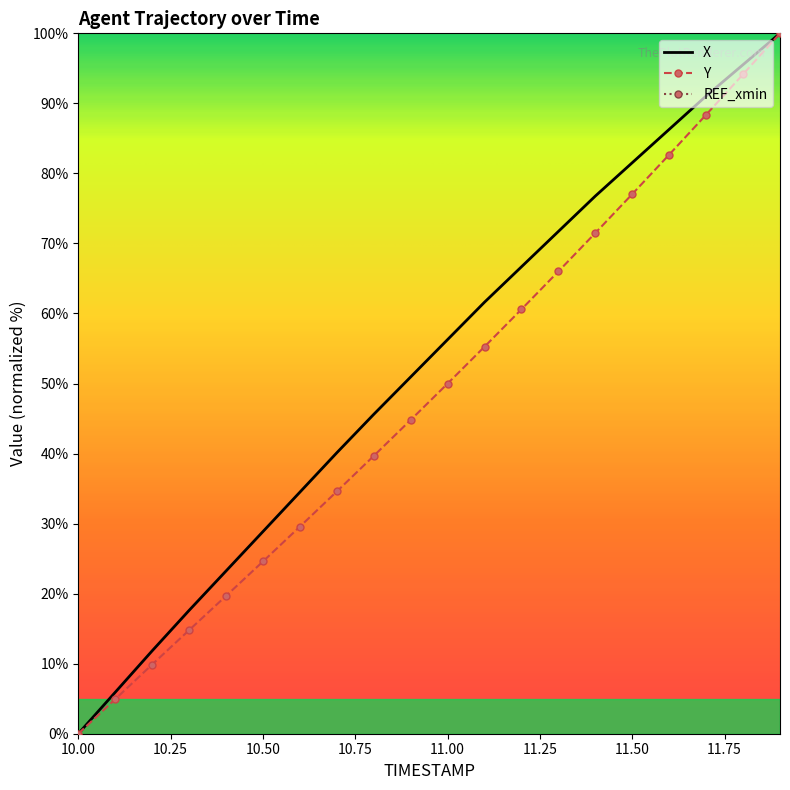

At 10.2, list the series in order from largest to smallest.

X, Y